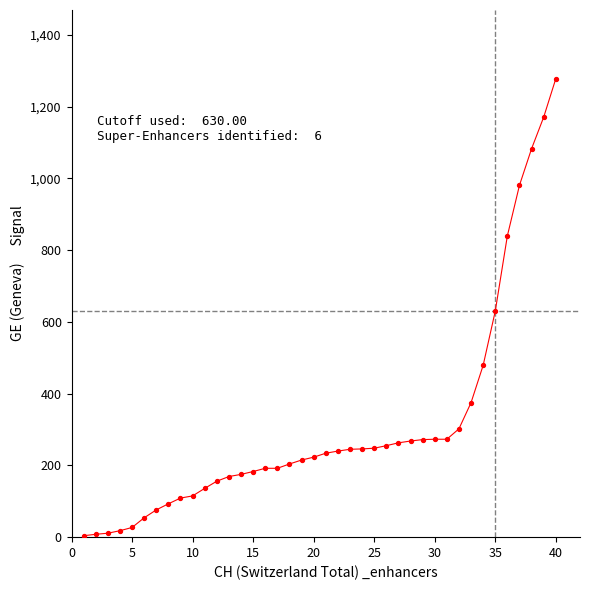

What is the difference between the maximum and minimum values?

1274